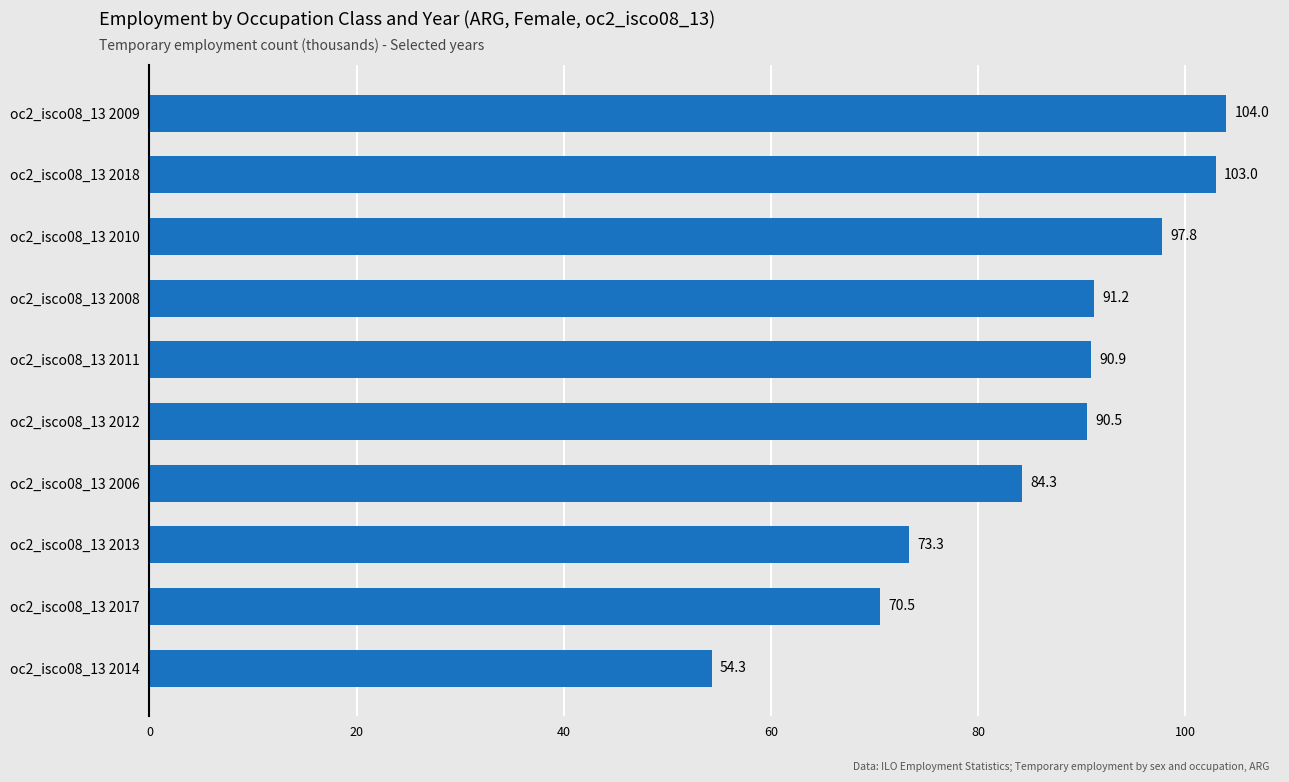

The chart shows a value of 97.8 at oc2_isco08_13 2010. True or false?

True